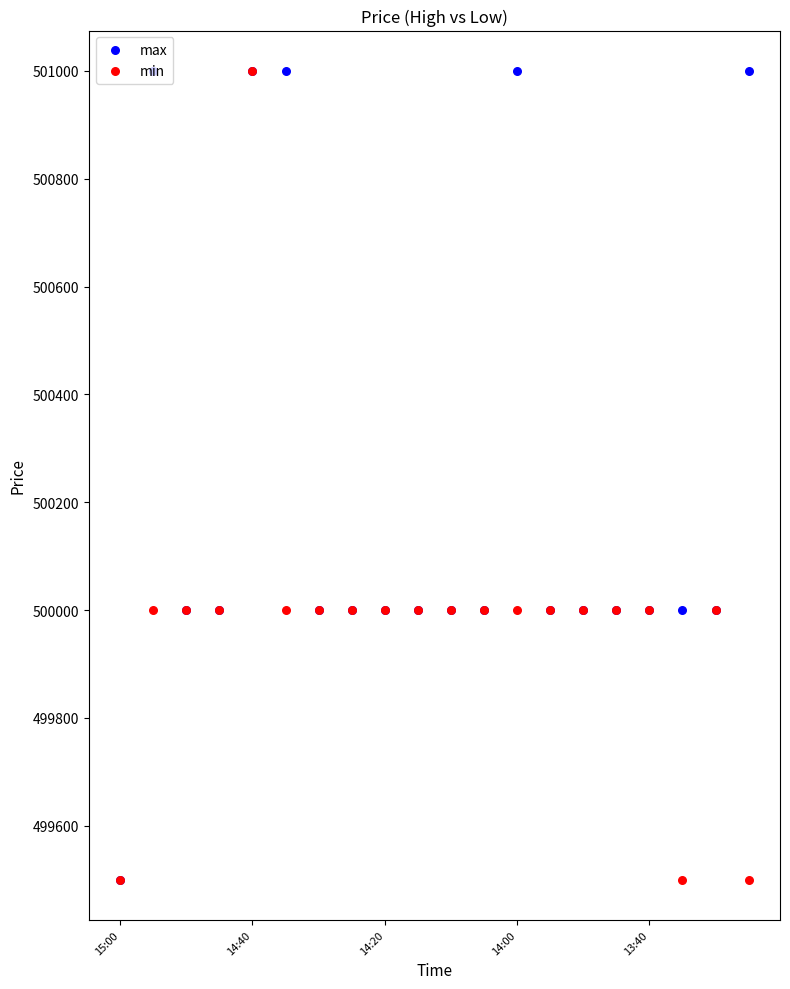

What are all the series names shown in the legend?

max, min